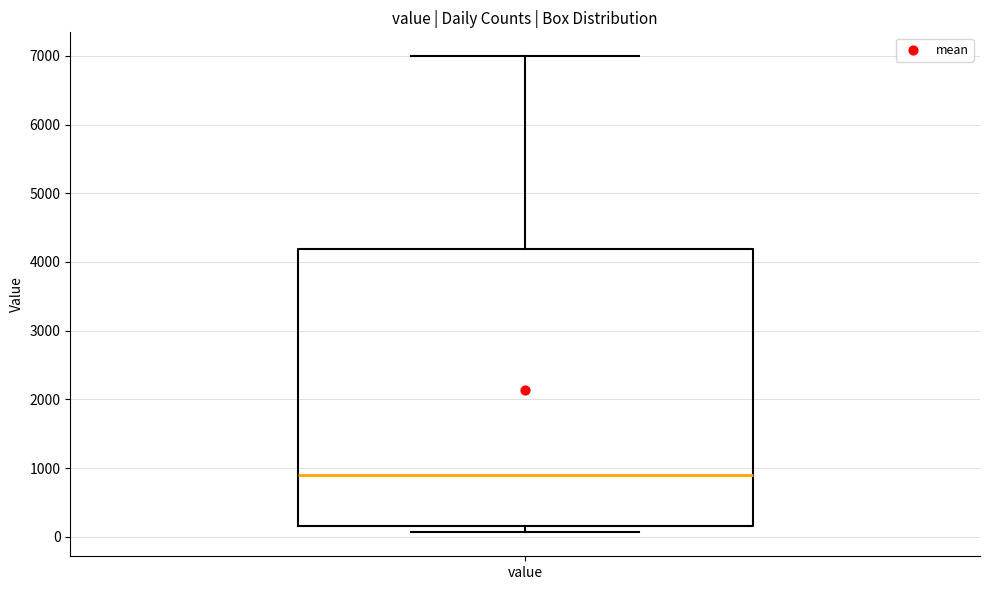

Transcribe this box plot: give where the median line is, the range the box spans, and where the two whiskers end, as read against the y-axis. The values are not printed on the chart, so give them approximately, as read against the axis.

median 900, box 200 to 4200, whiskers 100 to 7000